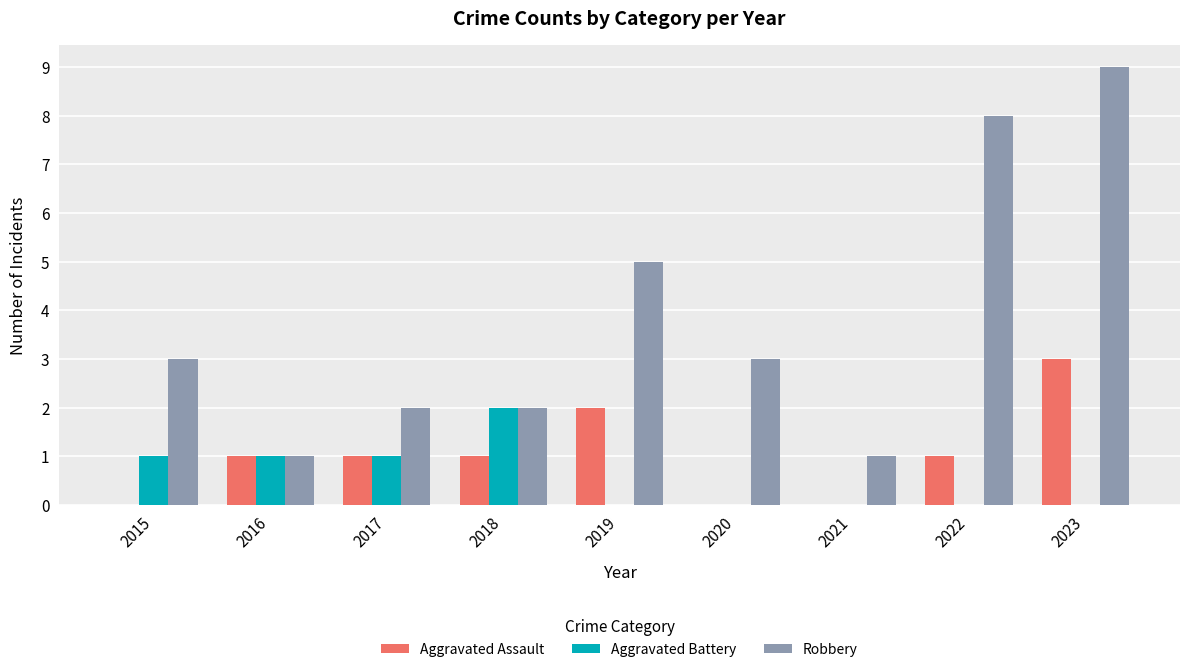

Which series changed the most between 2019 and 2021?

Robbery